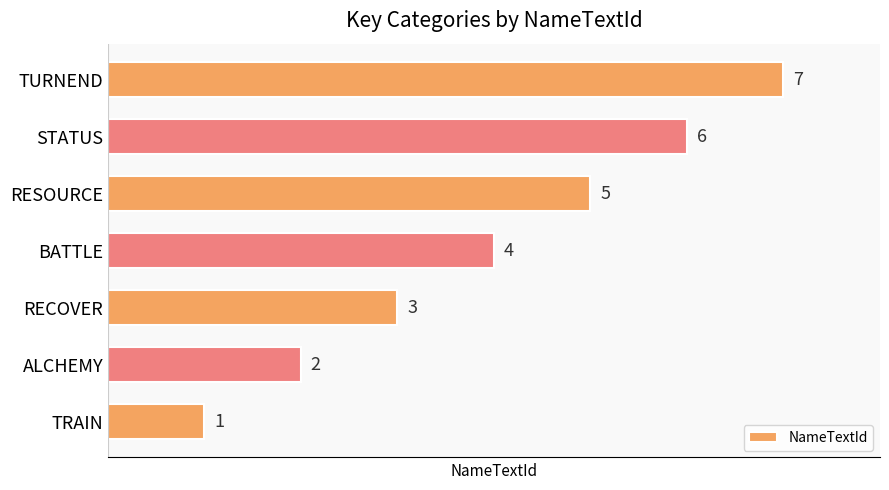

Rank the categories by value from lowest to highest.

TRAIN, ALCHEMY, RECOVER, BATTLE, RESOURCE, STATUS, TURNEND